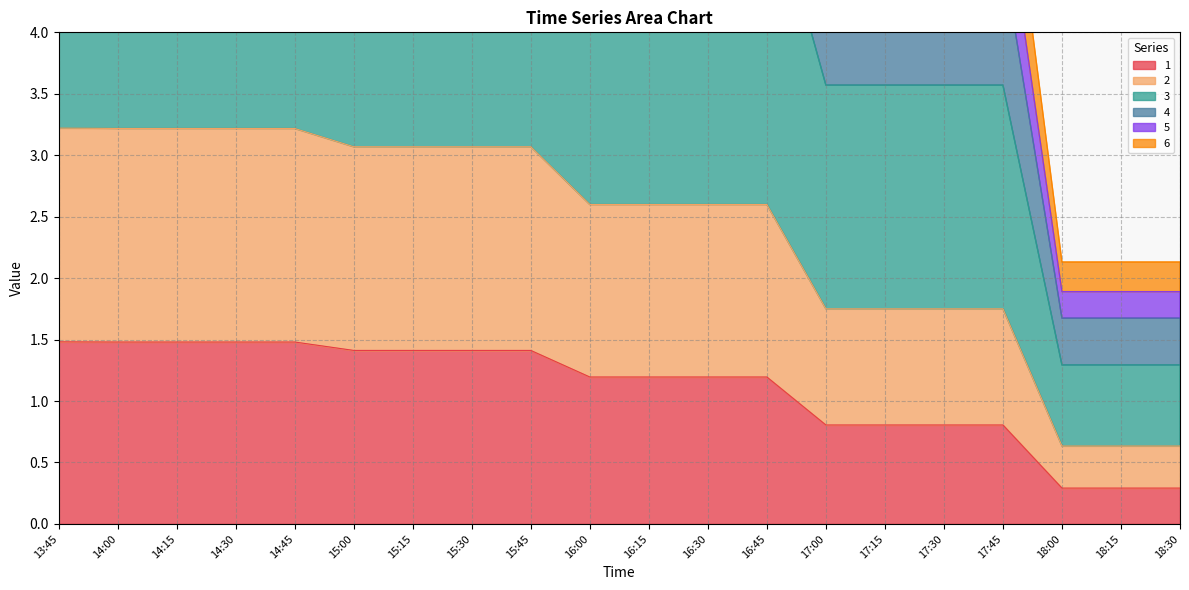

True or false: 2 and 4 intersect in this chart.

False